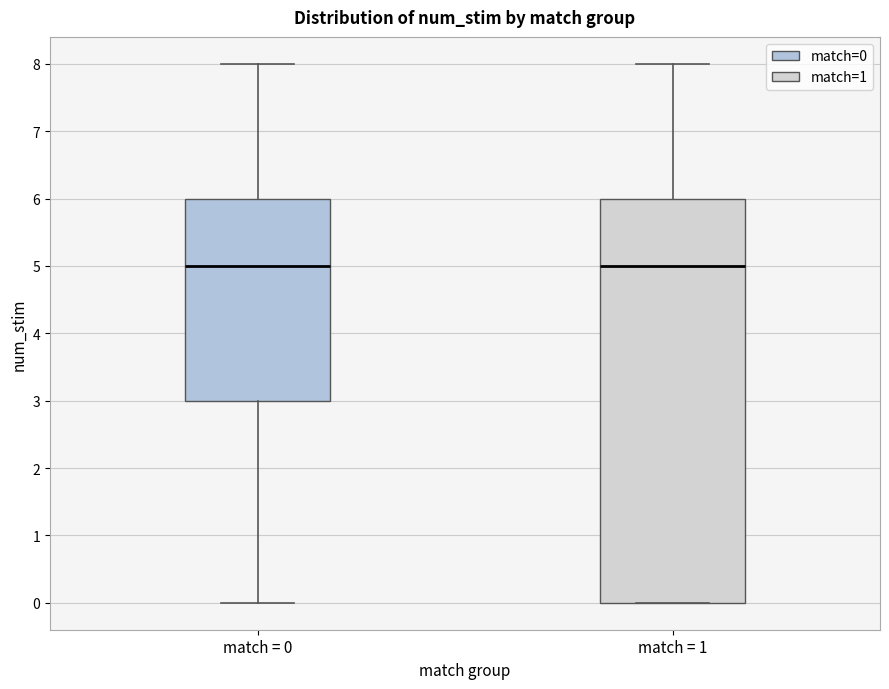

Which box is the tallest, from its lower edge to its upper edge?

match = 1